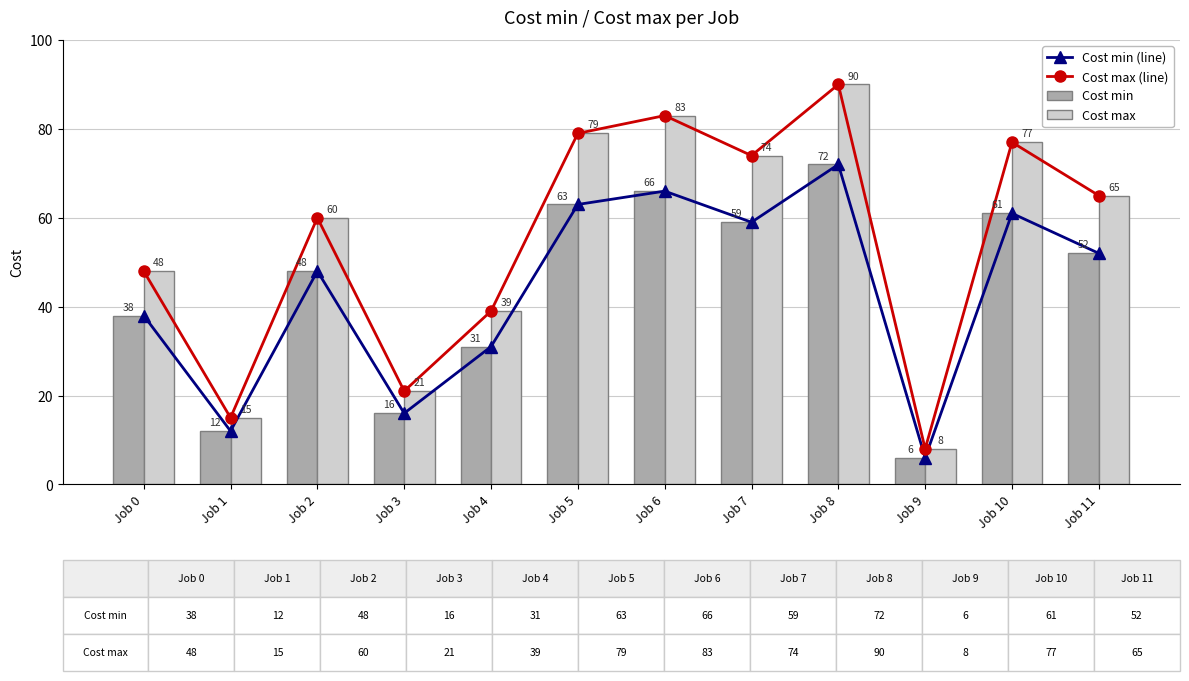

Where is Cost min (line) nearest to the value 39?

Job 0